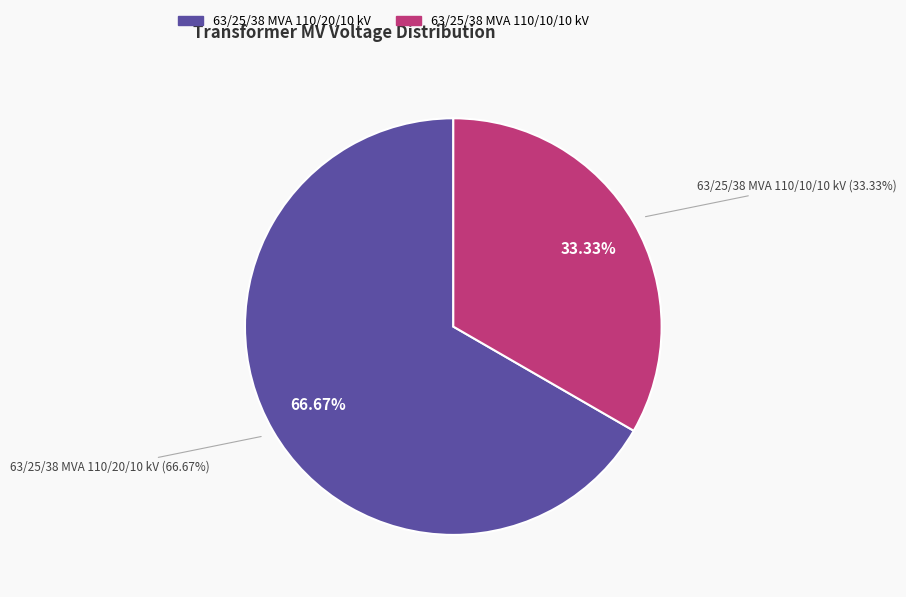

To the nearest percent, what is the combined percentage of 63/25/38 MVA 110/20/10 kV and 63/25/38 MVA 110/10/10 kV?

100%